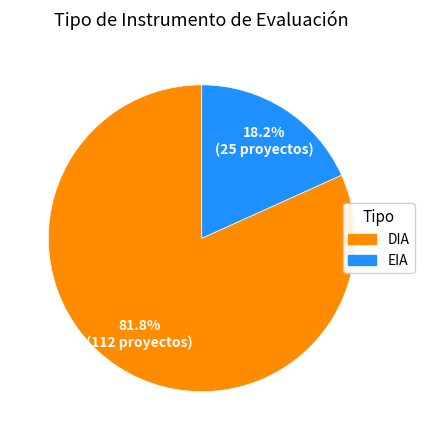

Rank the categories by value from lowest to highest.

EIA, DIA